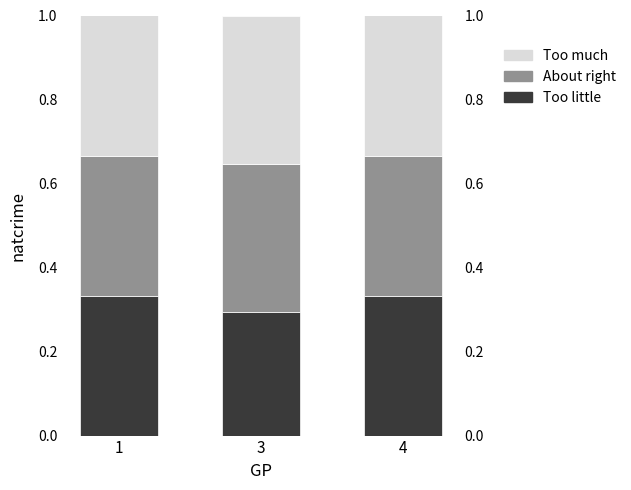

What is the lowest value of the Too little series?

0.3